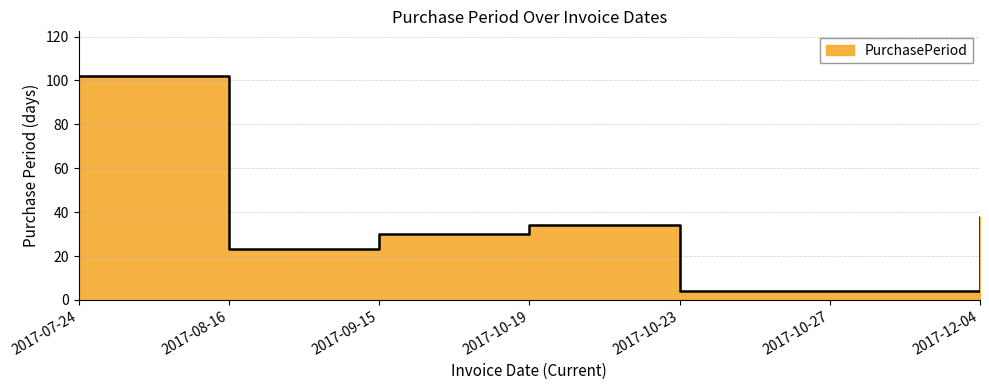

How many distinct data groups are displayed?

1